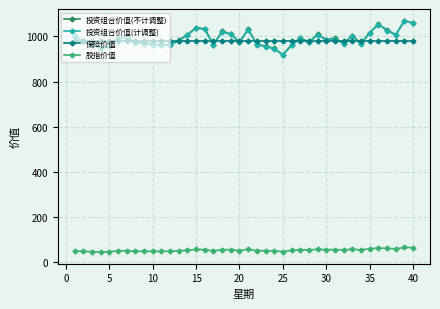

True or false: 投资组合价值(不计调整) has more than 0 interior local peaks.

True